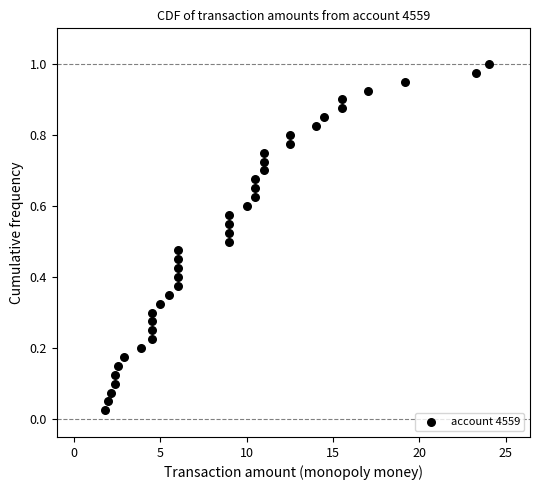

What is the range of X values (max minus min)?

22.2